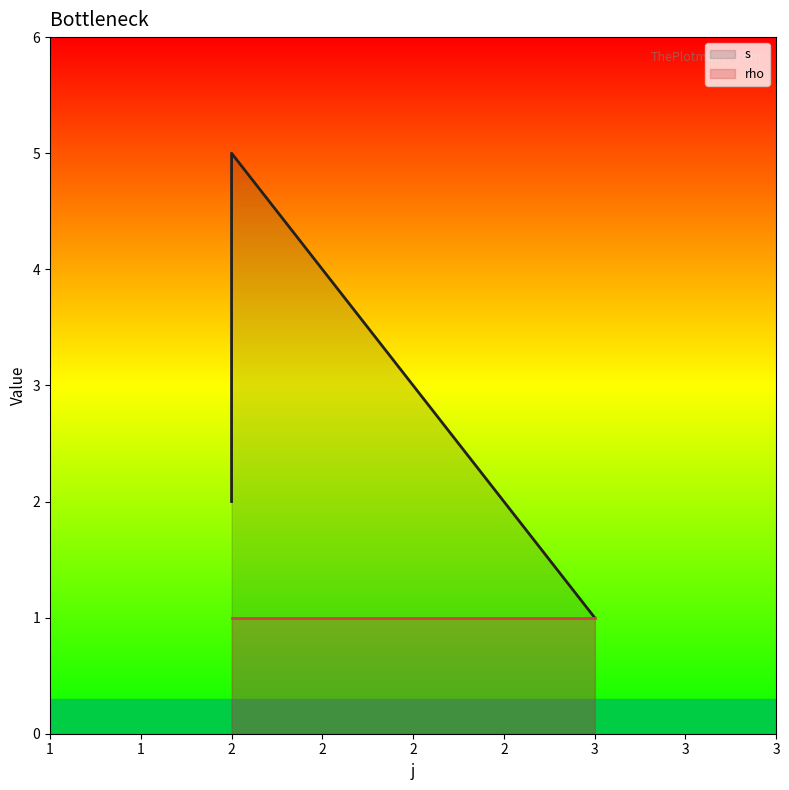

The value at 2 is 5. True or false?

False